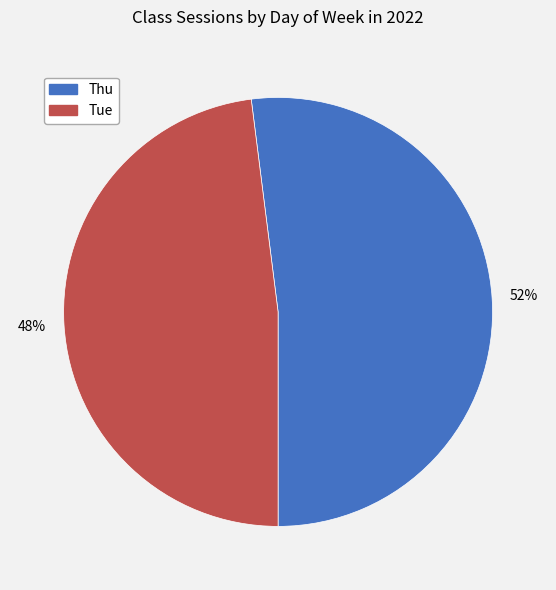

The Thu slice represents 59% of the pie. True or false?

False